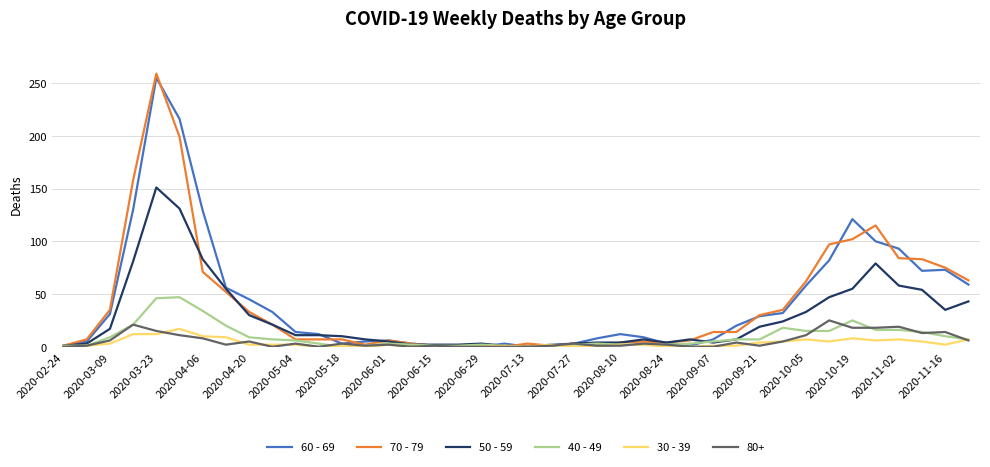

What is the maximum value shown in the chart?

259